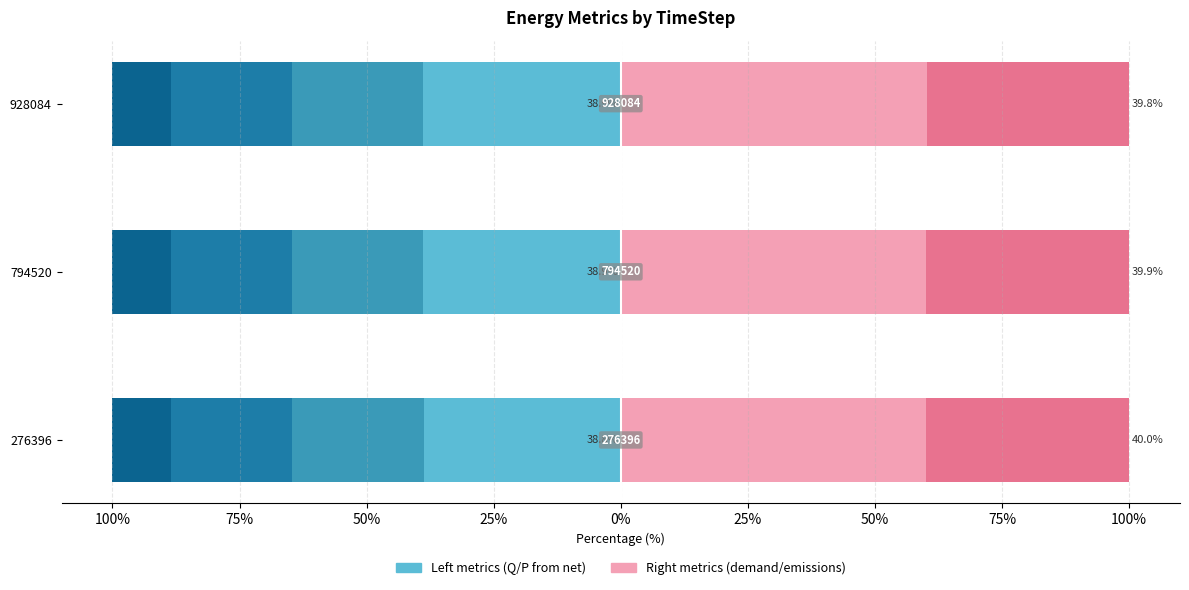

At how many categories does at least one series exceed 51?

3